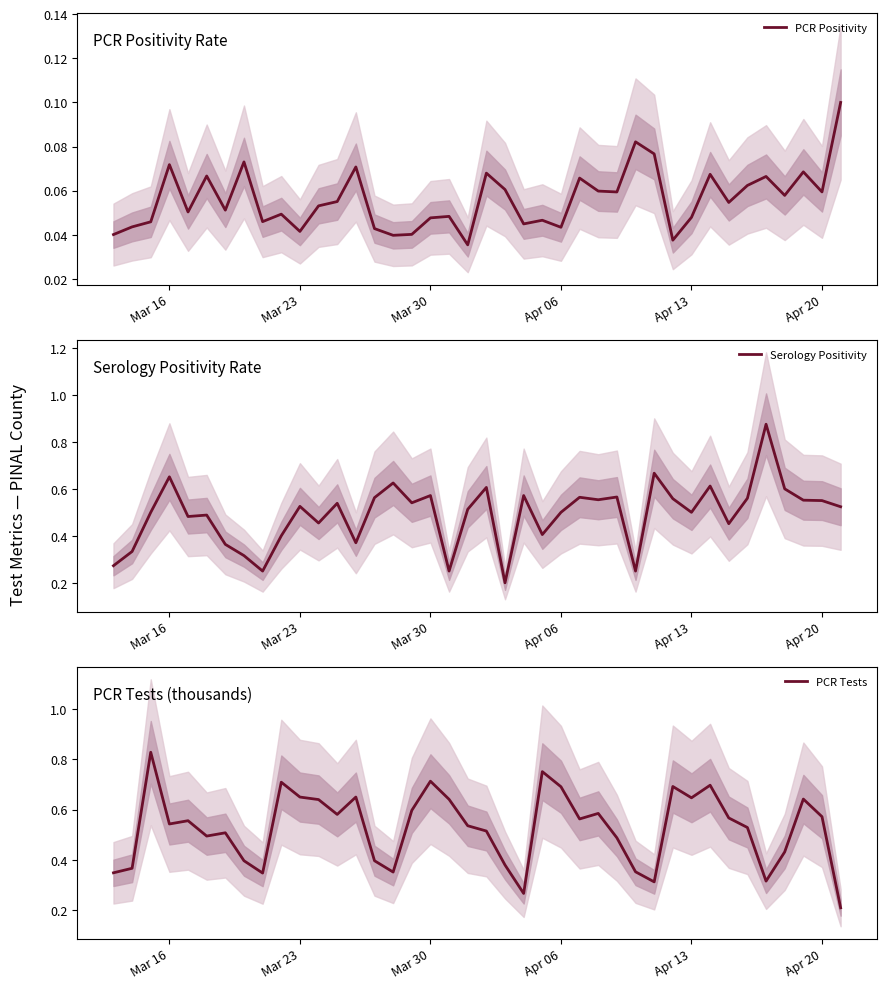

What is the maximum value shown in the chart?

0.9